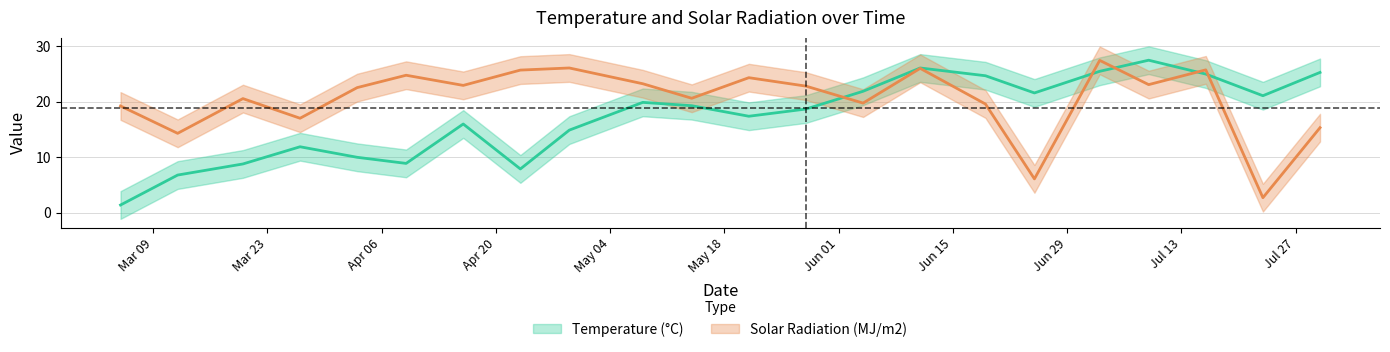

At which label does Temperature (°C) first exceed 19?

2020/05/08